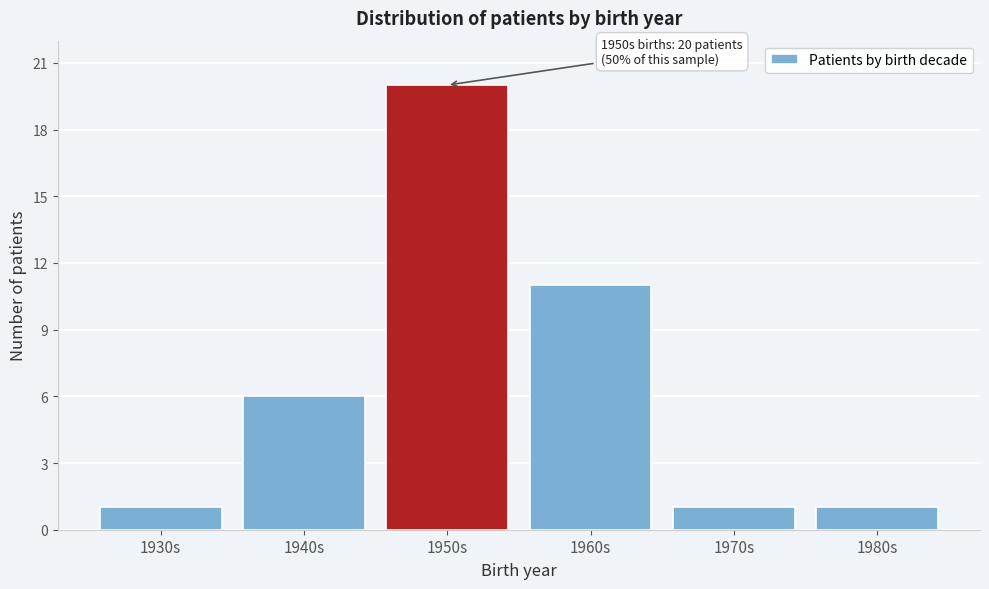

Reading right to left, extract all data points from this chart.

1980s=1	1970s=1	1960s=11	1950s=20	1940s=6	1930s=1